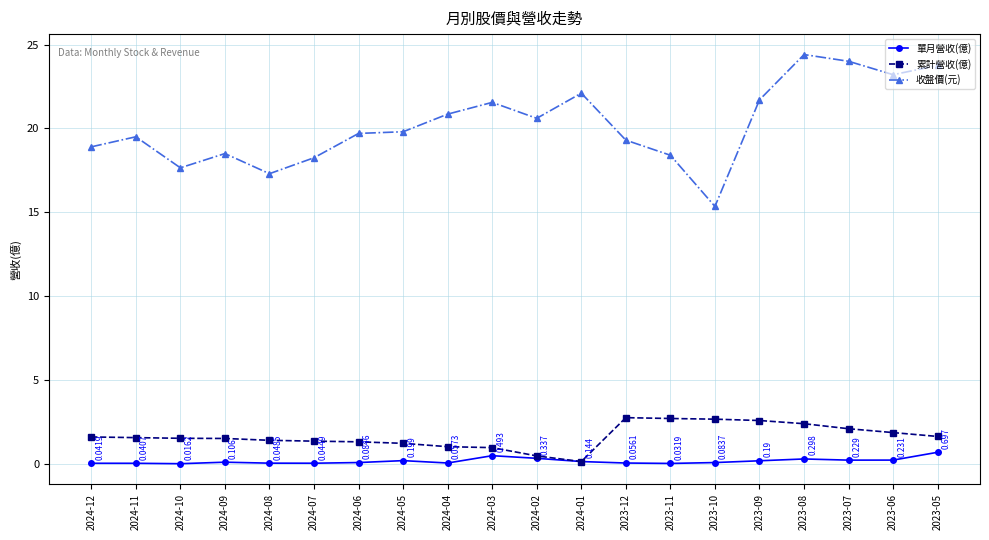

Which category has the highest value in the 收盤價(元) series?

2023-08